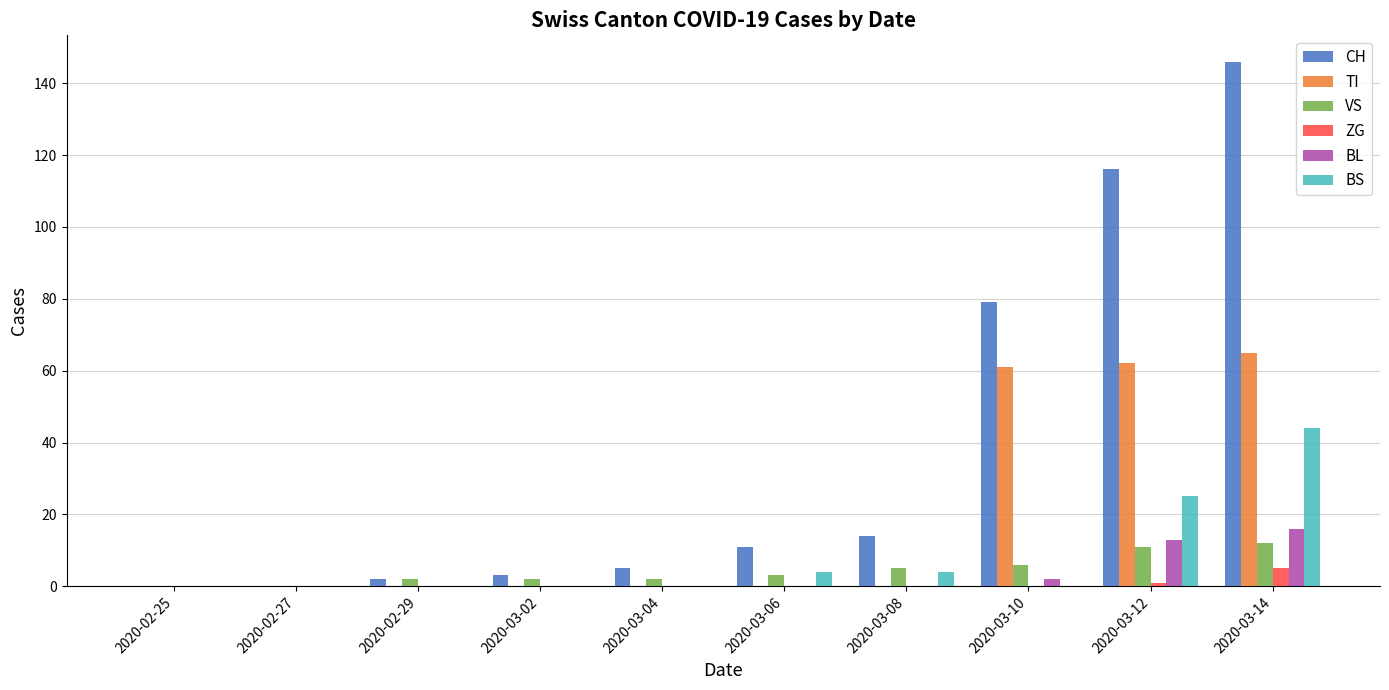

What is the spread (max minus min) of values at 2020-03-02?

3